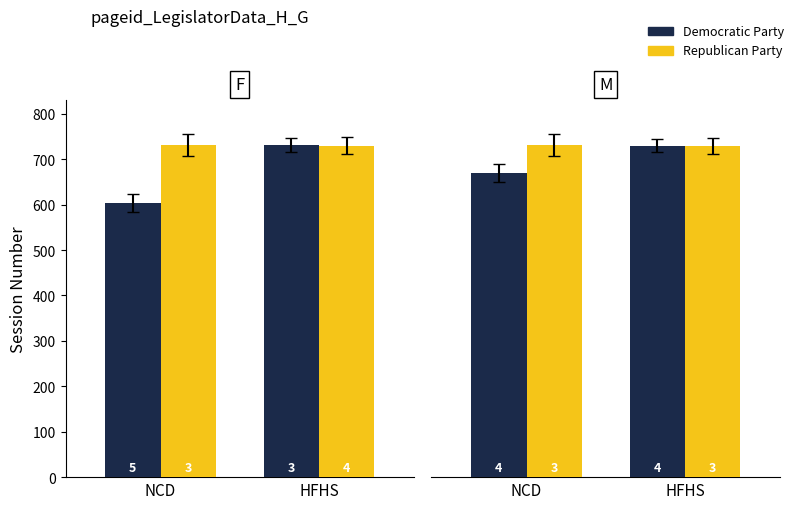

Which series has the largest range (max minus min)?

Democratic Party